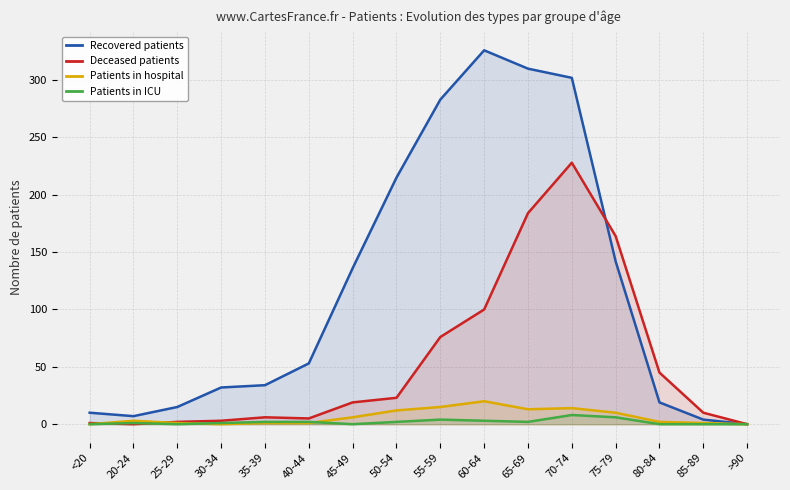

How many positive values does the Deceased patients series have?

14